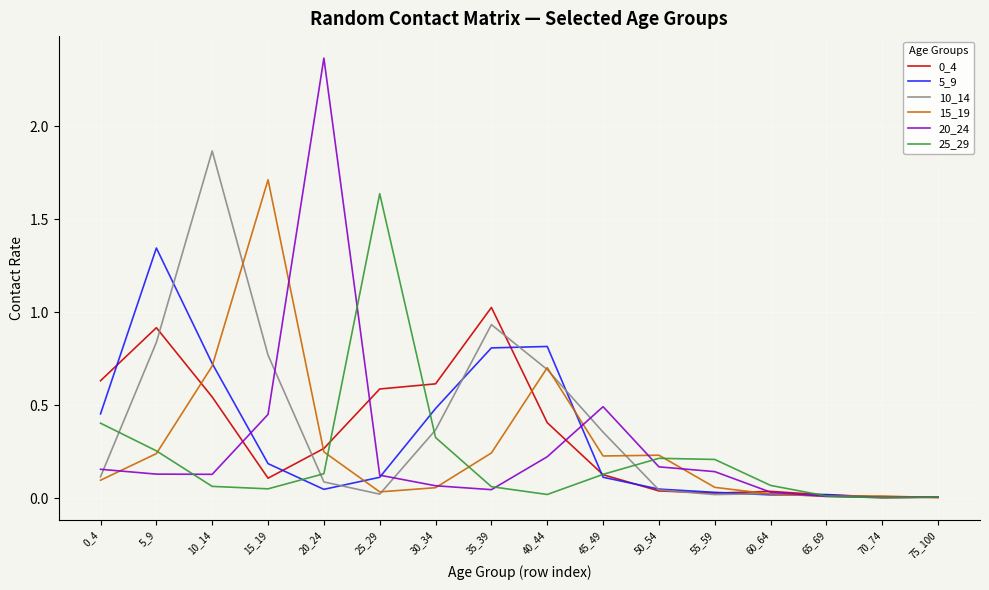

At which category does 15_19 reach its first local peak?

15_19